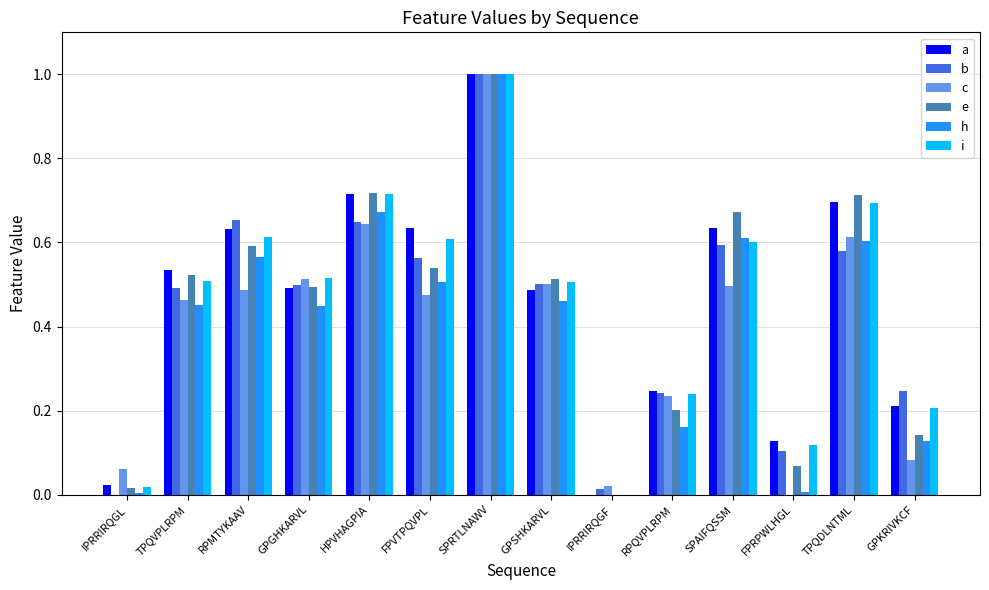

Where is e nearest to the value 0?

IPRRIRQGF